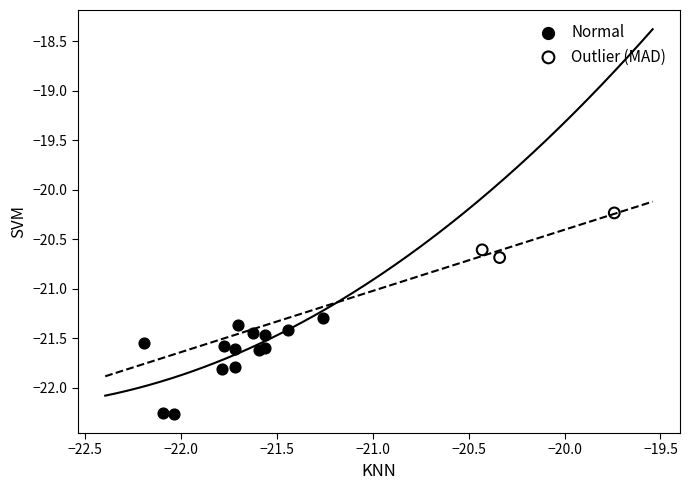

Which series reaches the maximum Y coordinate?

Outlier (MAD)